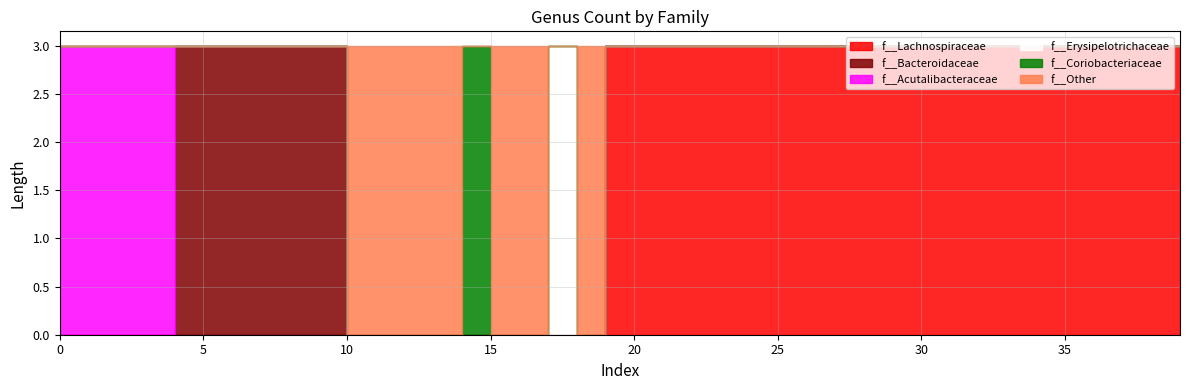

True or false: f__Erysipelotrichaceae has more than 1 points higher than both neighbors.

False